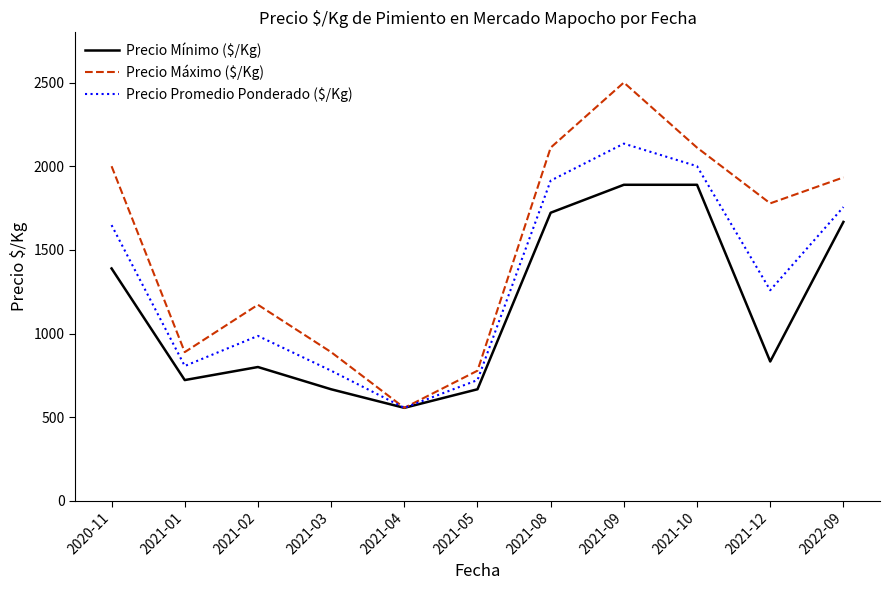

The value of Precio Mínimo ($/Kg) at 2021-04 is 556. True or false?

True